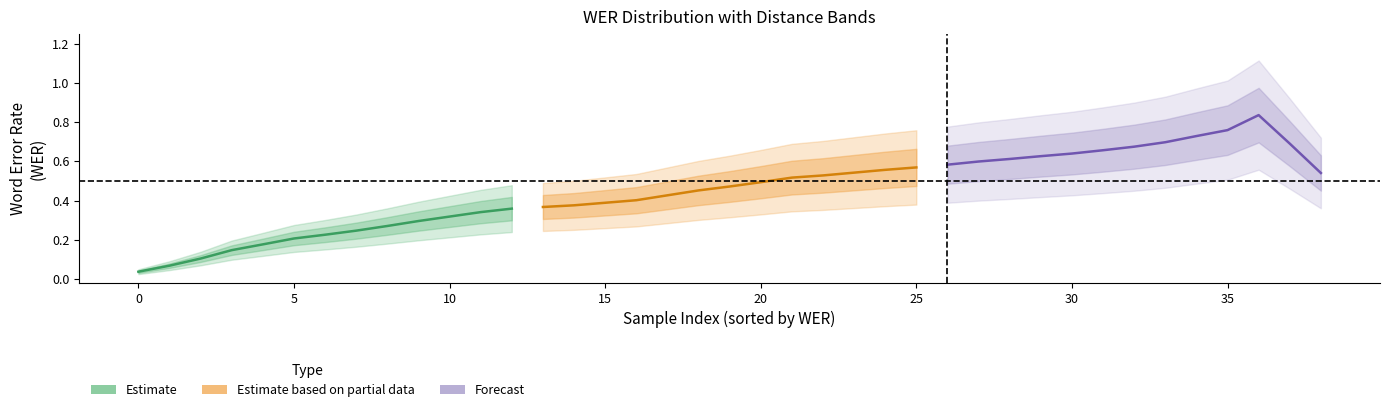

Rank the series by their average value, from lowest to highest.

Estimate, Estimate based on partial data, Forecast